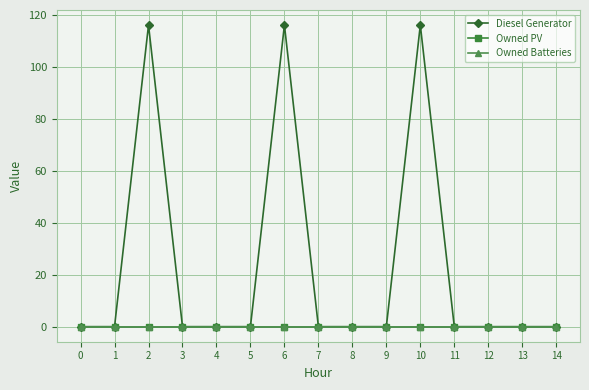

List the series in order of their peak value, highest first.

Diesel Generator, Owned PV, Owned Batteries